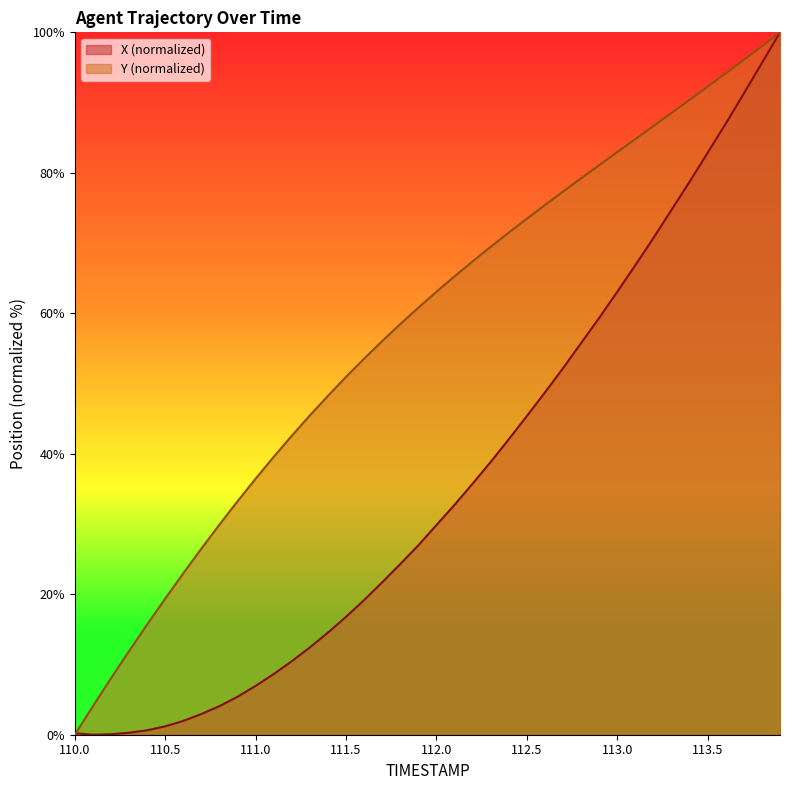

What is the average value of the Y series?

57.5